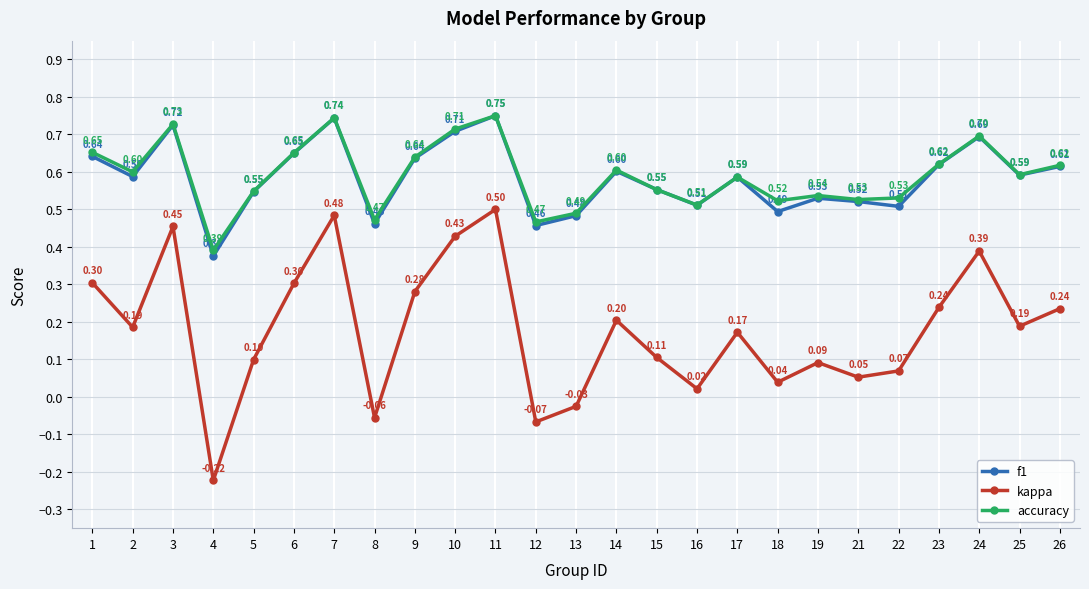

At how many categories does at least one series exceed 0?

25